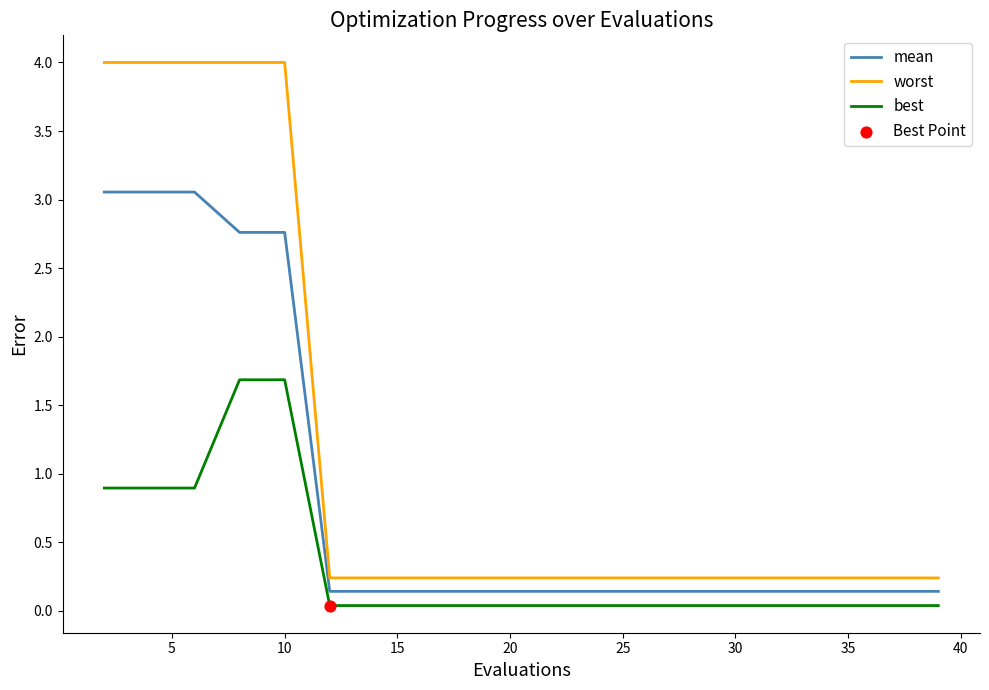

Which series has the largest total across all categories?

worst